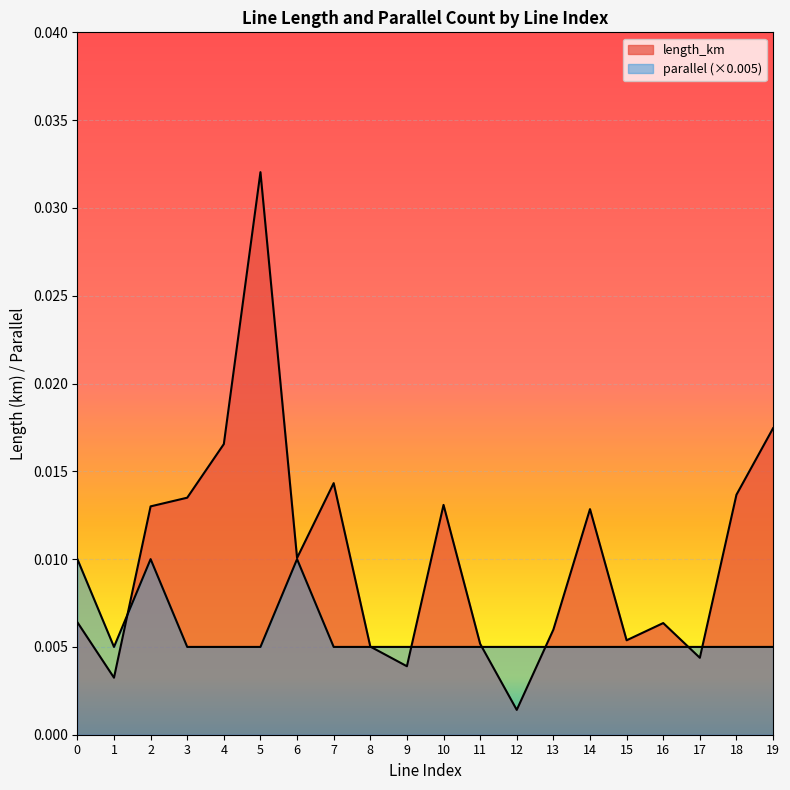

At 13, list the series in order from largest to smallest.

length_km, parallel